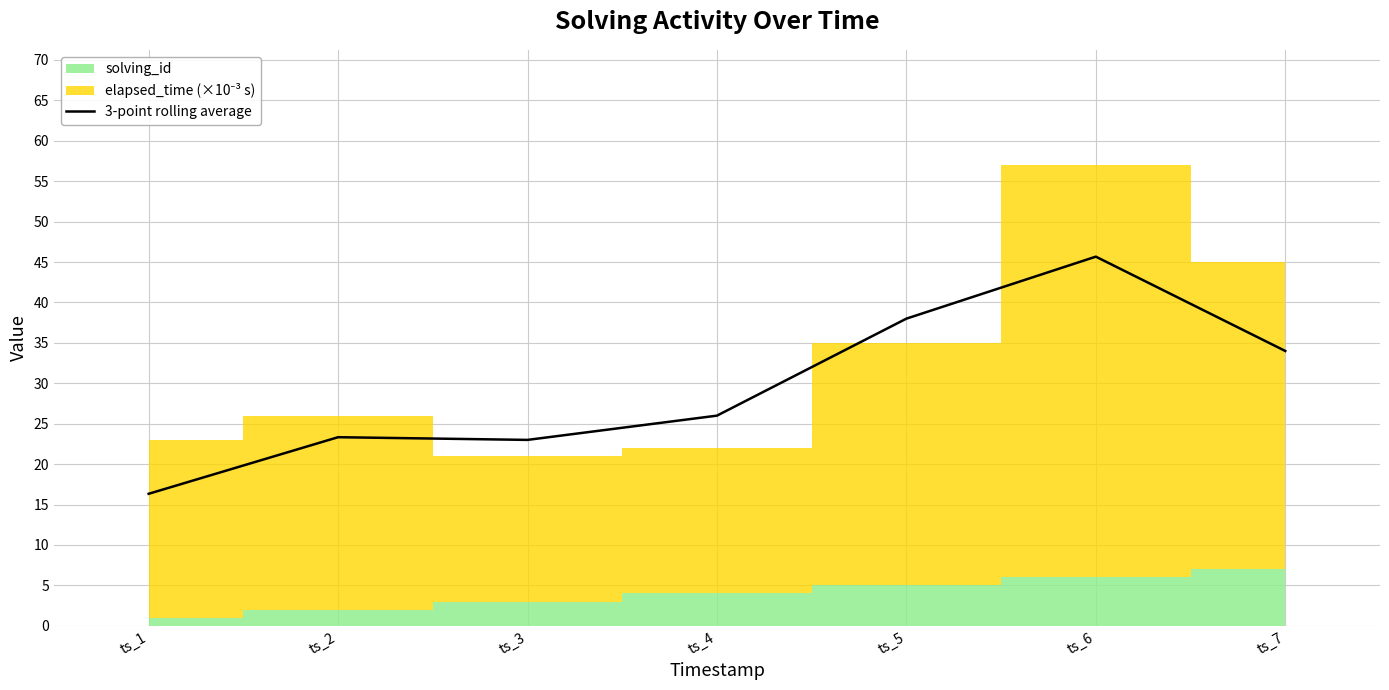

Where is the data nearest to the value 31?

ts_7